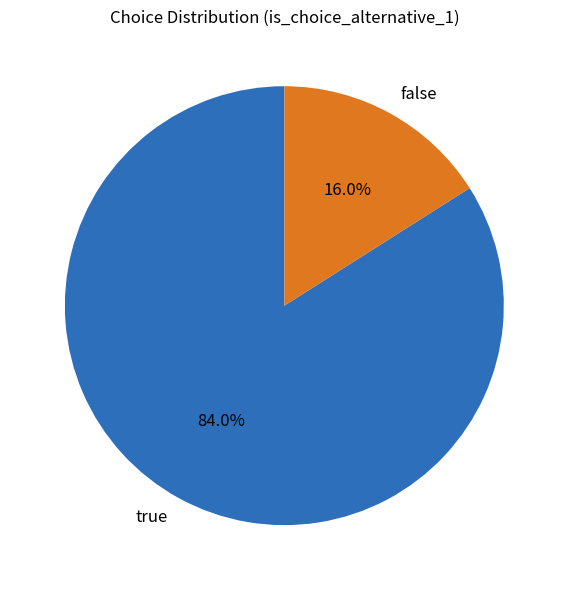

Count the number of slices in the pie.

2